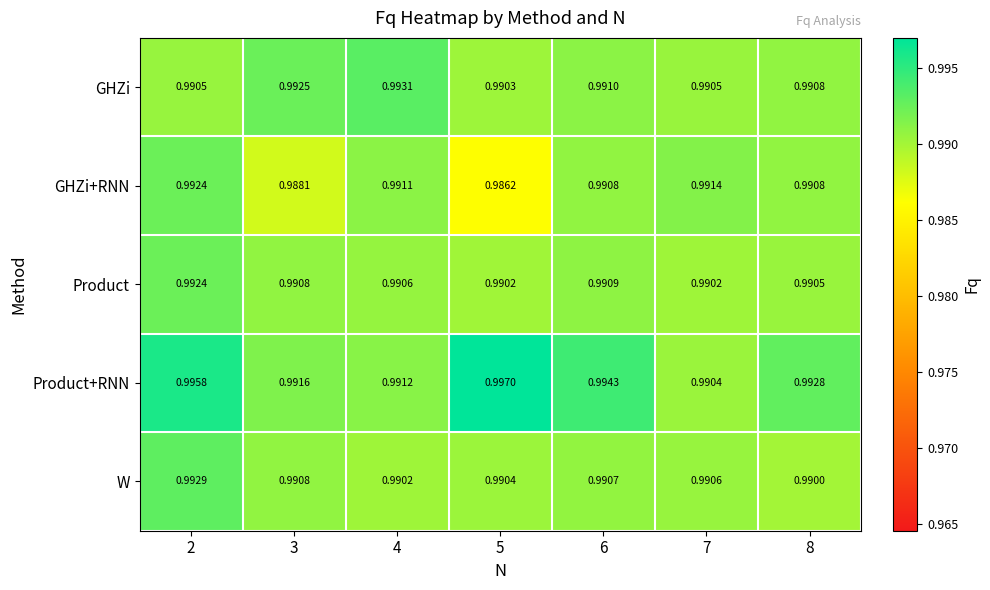

Which series has the largest total across all categories?

Product+RNN